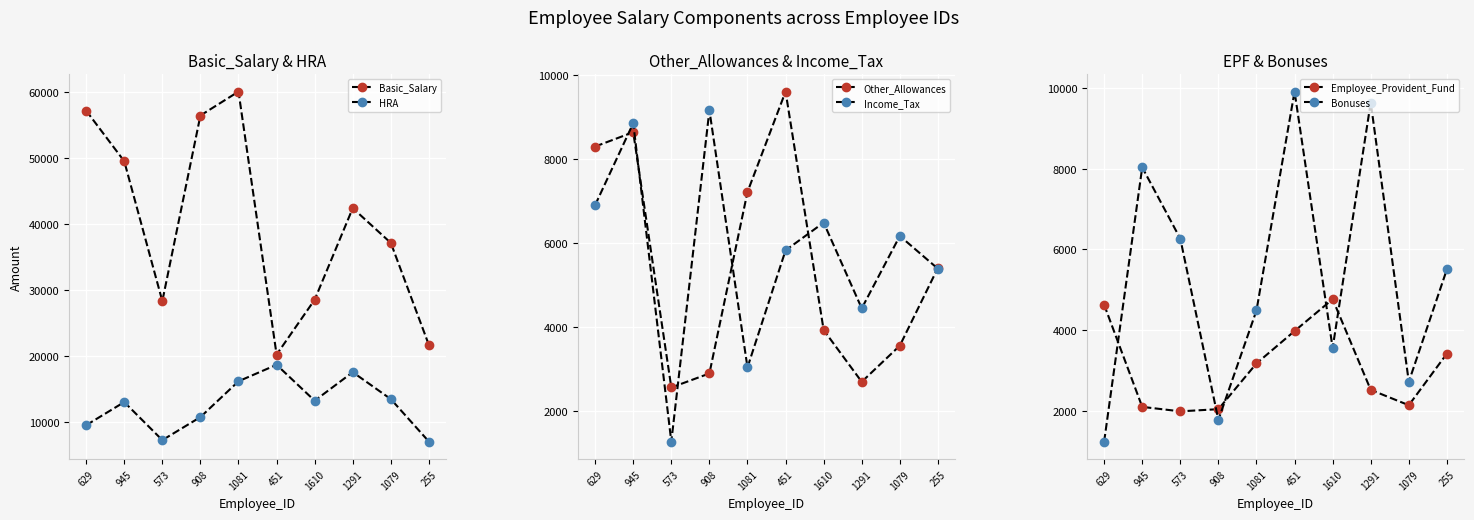

What is the value of the HRA point at the 8th from the left?

17519